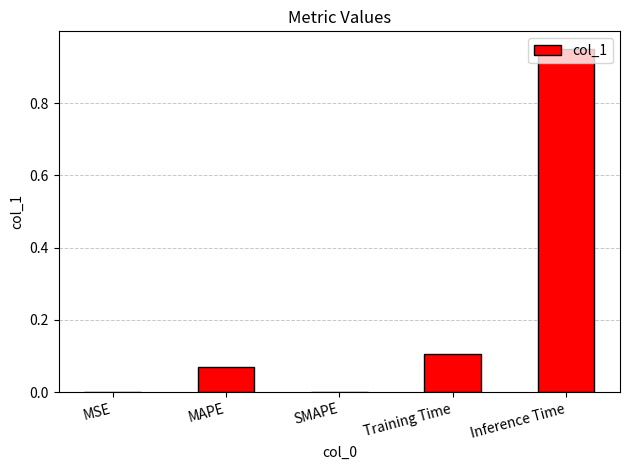

How many series are shown in this chart?

1